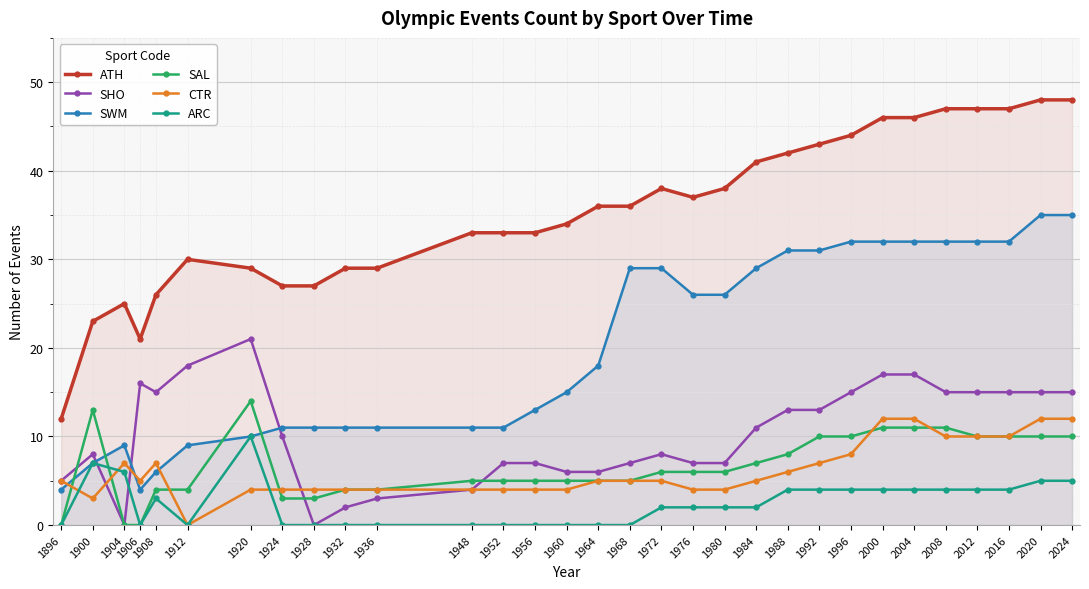

In ARC, how many points are higher than both neighbors (excluding endpoints)?

3